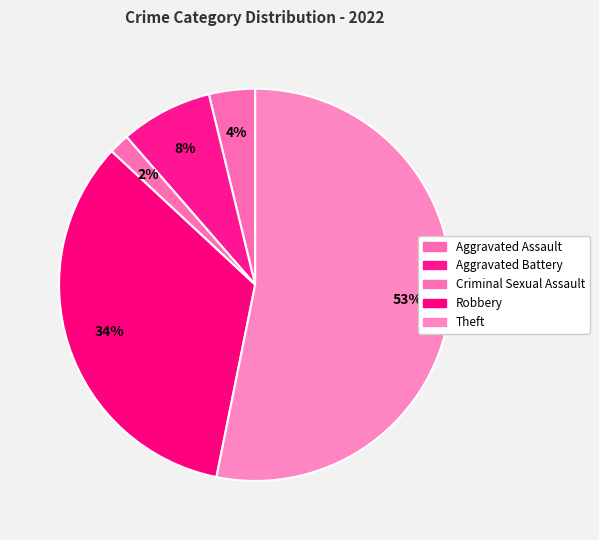

What is the largest slice in the pie chart?

Theft